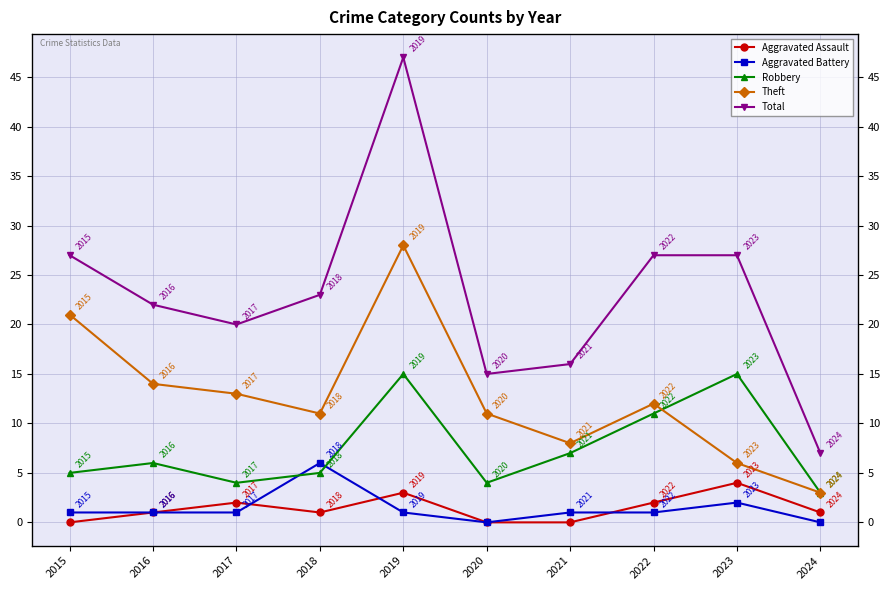

What is the greatest value displayed?

47